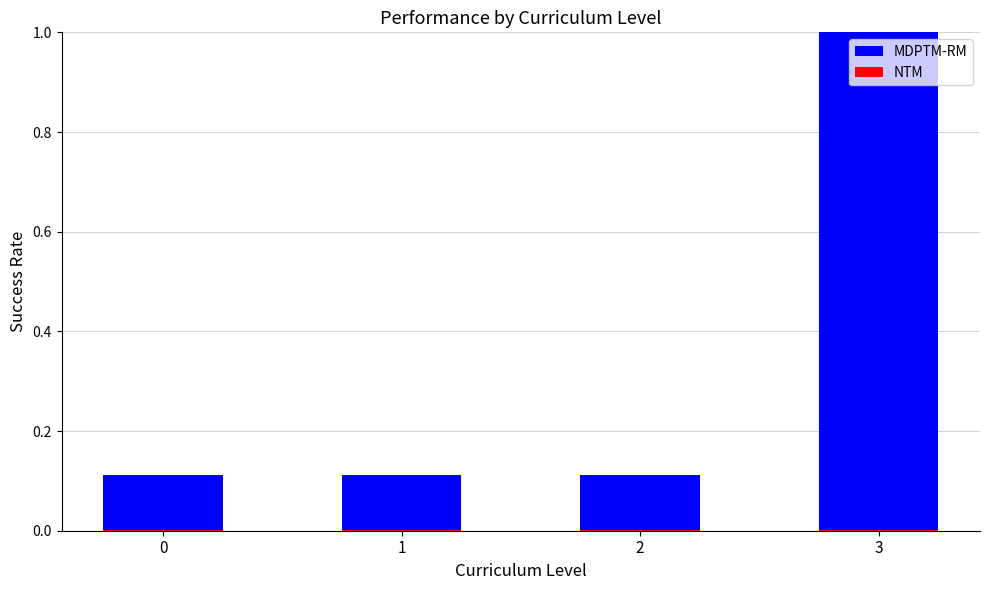

Is it true that MDPTM-RM equals 1.0 at 3?

True